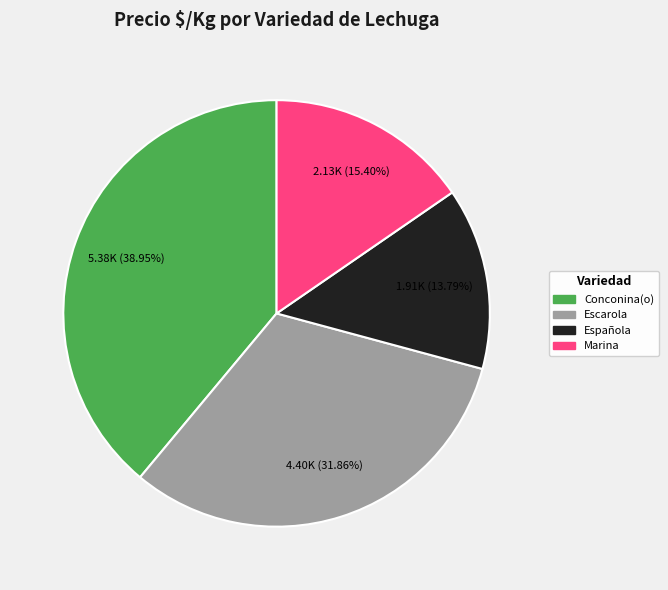

Count the number of slices in the pie.

4